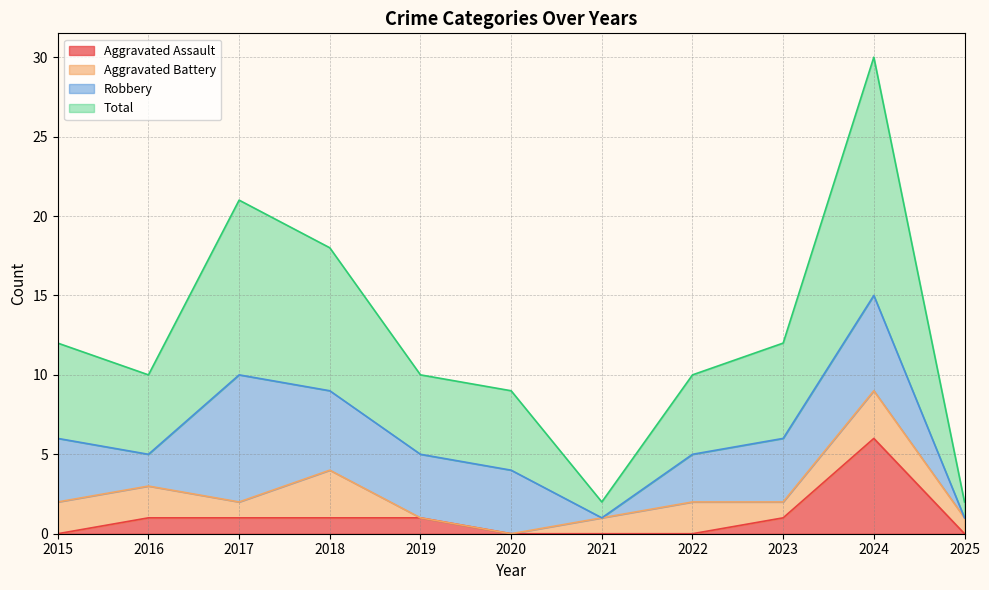

What is the maximum value for Aggravated Assault?

6